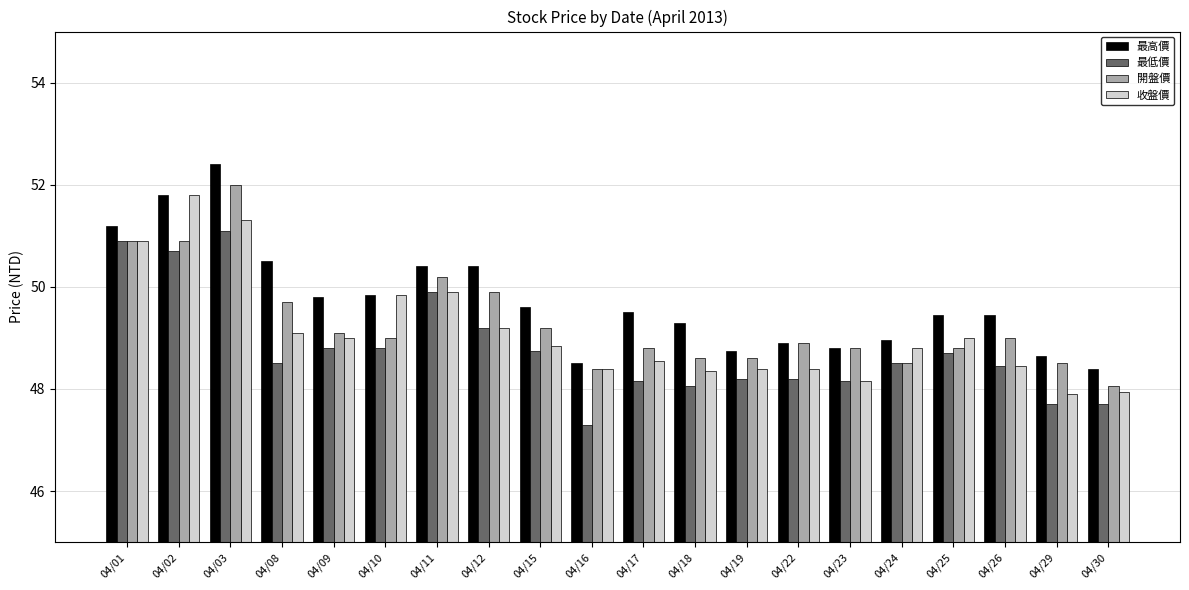

How many data points in 開盤價 are less than 49?

10